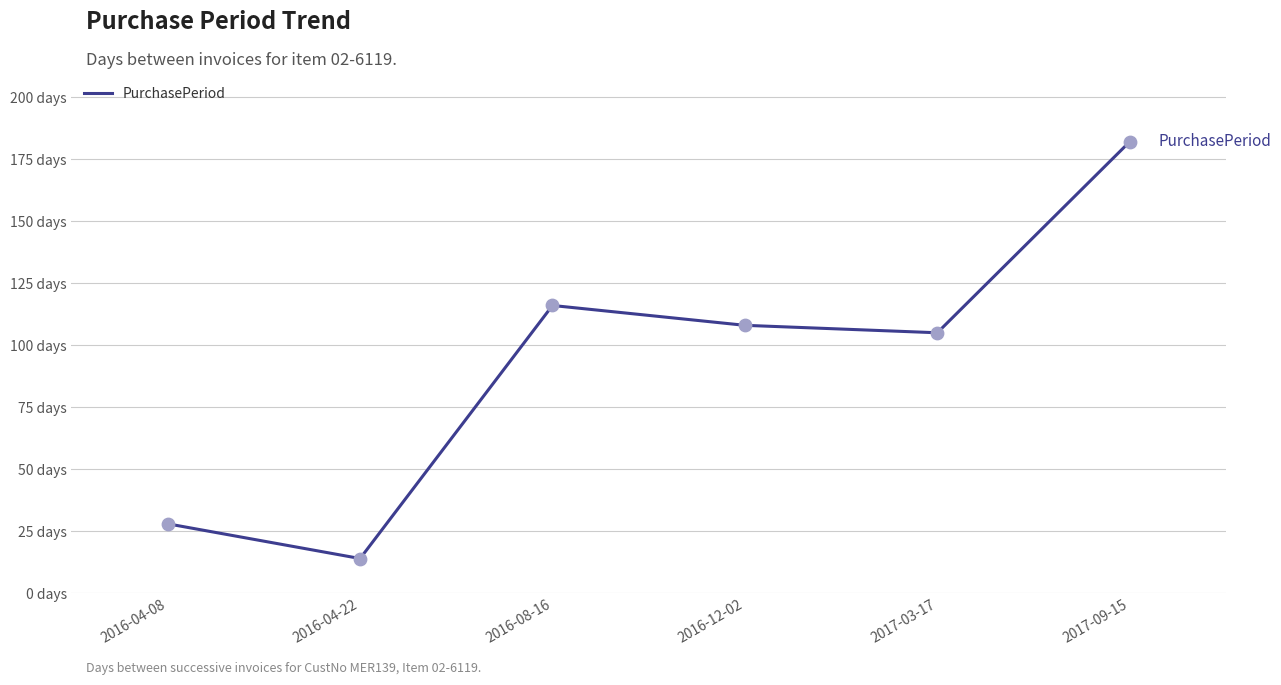

Between 2016-04-08 and 2017-03-17, which is larger?

2017-03-17